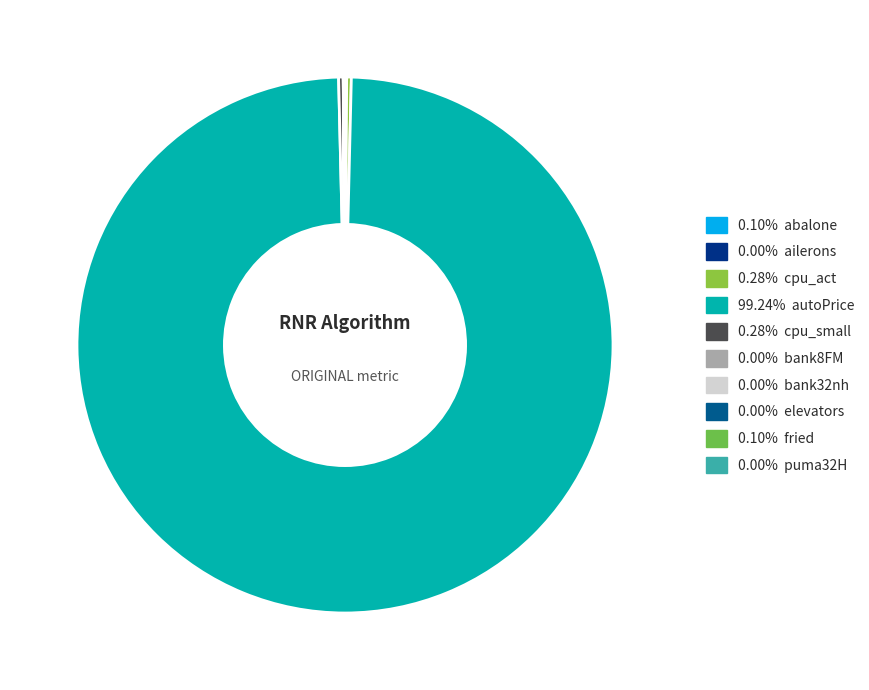

How many segments does this pie chart have?

10